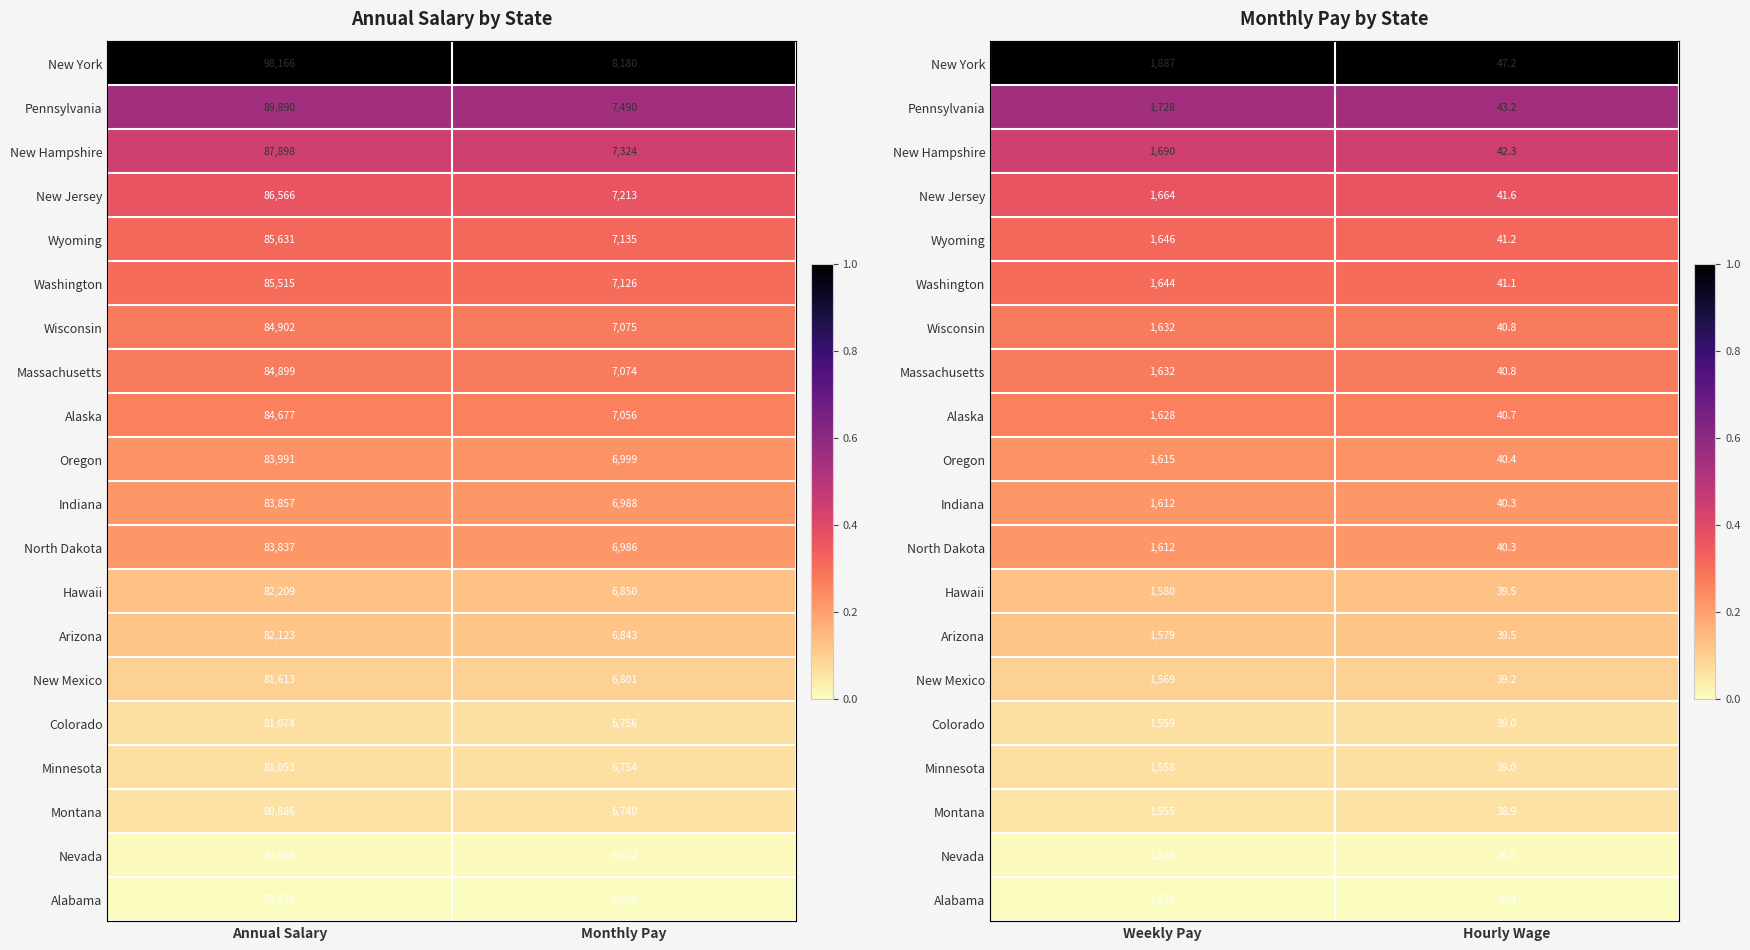

List the series in order of their peak value, lowest first.

Alabama, Nevada, Montana, Minnesota, Colorado, New Mexico, Arizona, Hawaii, North Dakota, Indiana, Oregon, Alaska, Wisconsin, Massachusetts, Washington, Wyoming, New Jersey, New Hampshire, Pennsylvania, New York